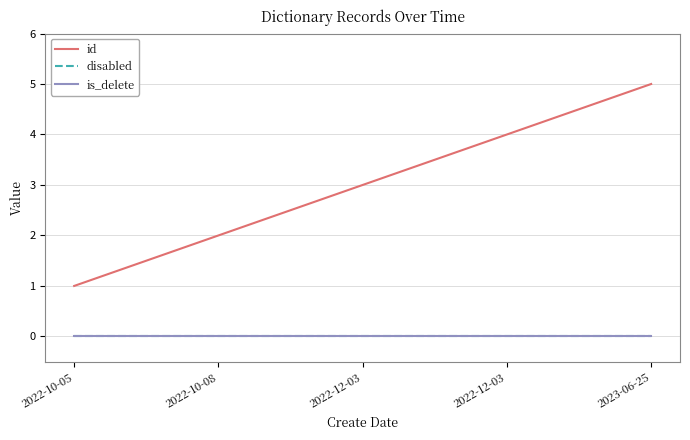

What is the value of the id point at the 5th from the left?

5